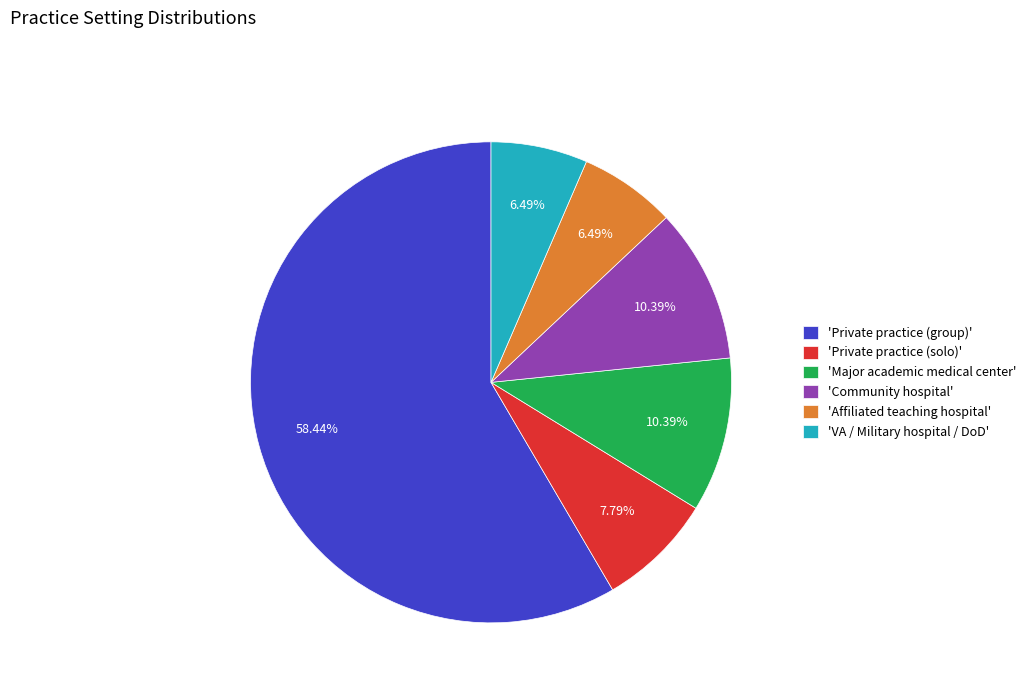

Do 'Affiliated teaching hospital' and 'Private practice (solo)' together represent more than half of the pie?

No